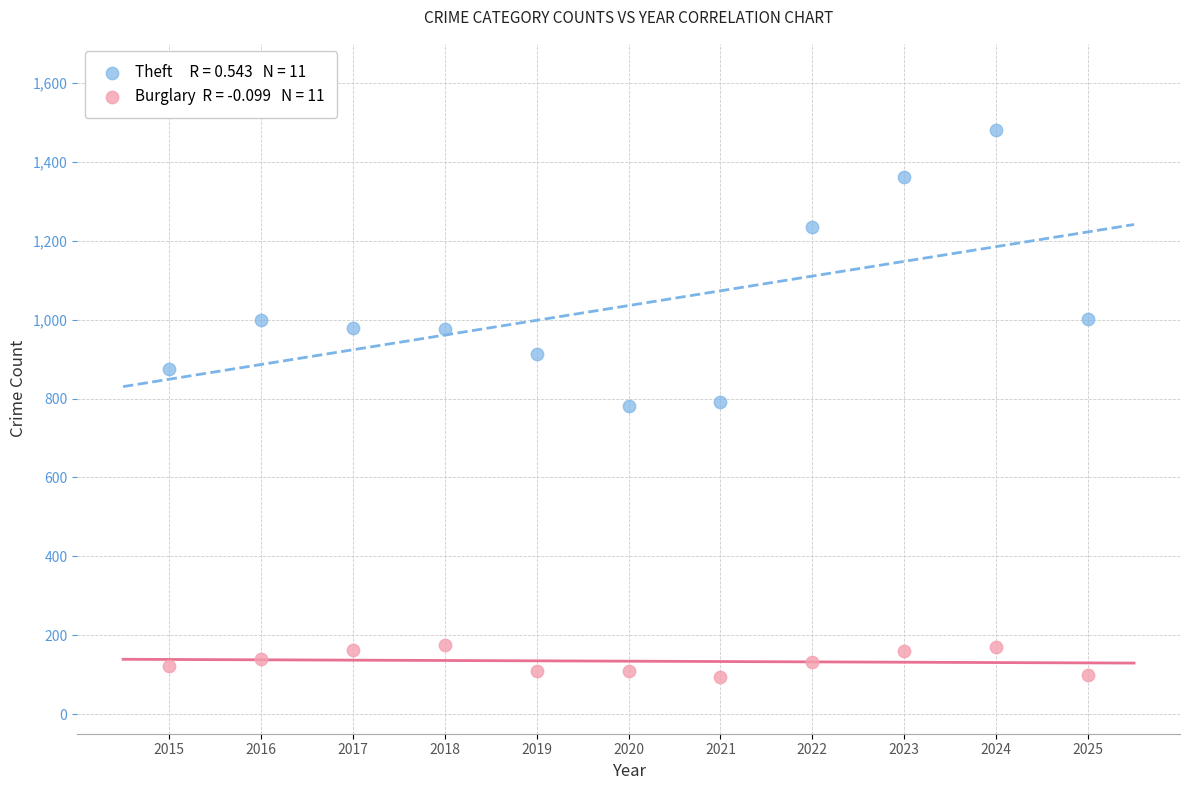

Across all data points, what is the range of Y values (max minus min)?

1387